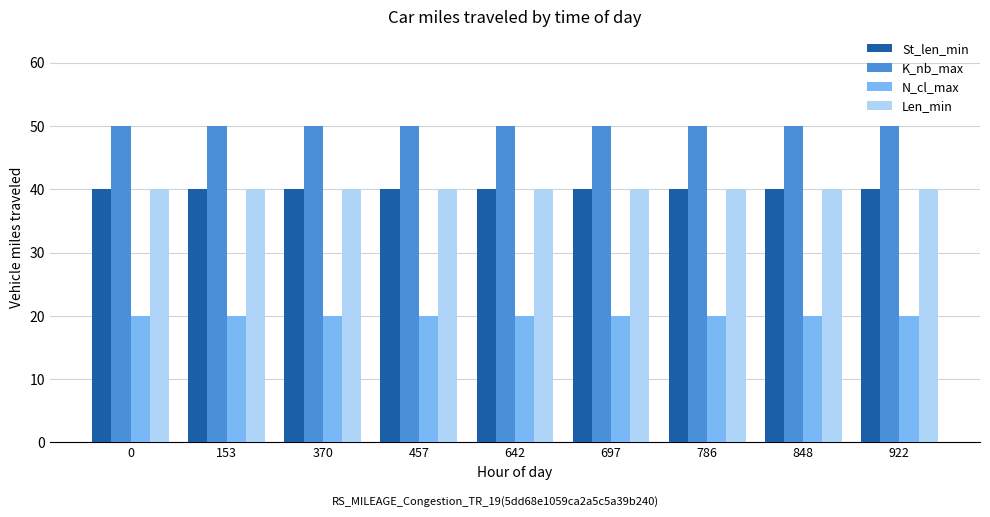

How many bars are there in each group?

4